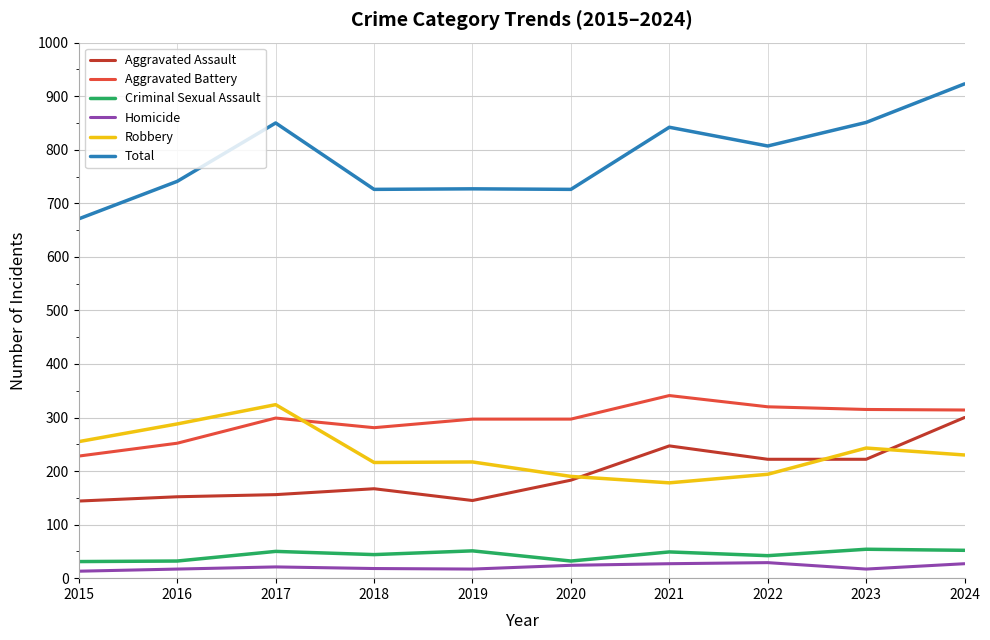

True or false: Criminal Sexual Assault and Total intersect in this chart.

False